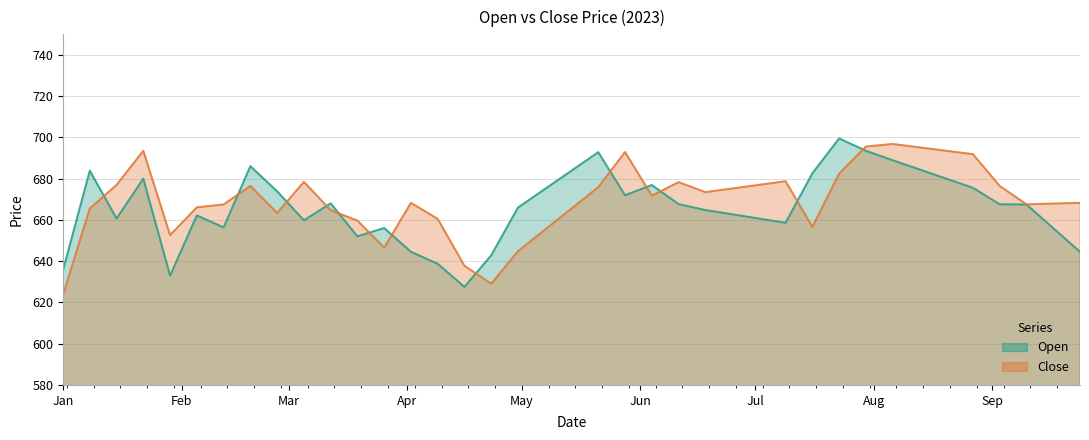

Which category has the lowest value in the Open series?

2023-04-16